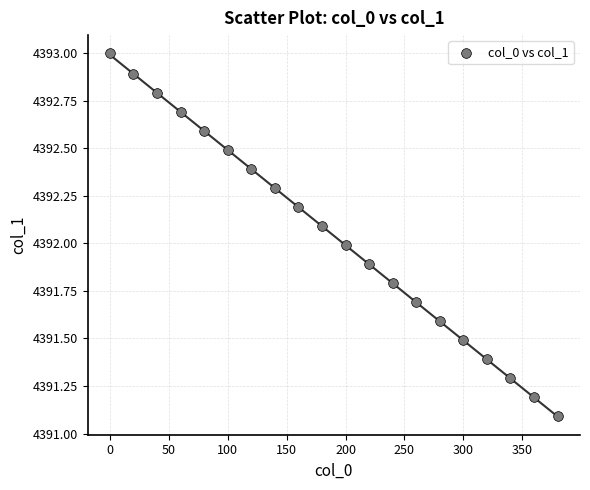

What is the range of Y values (max minus min)?

1.9